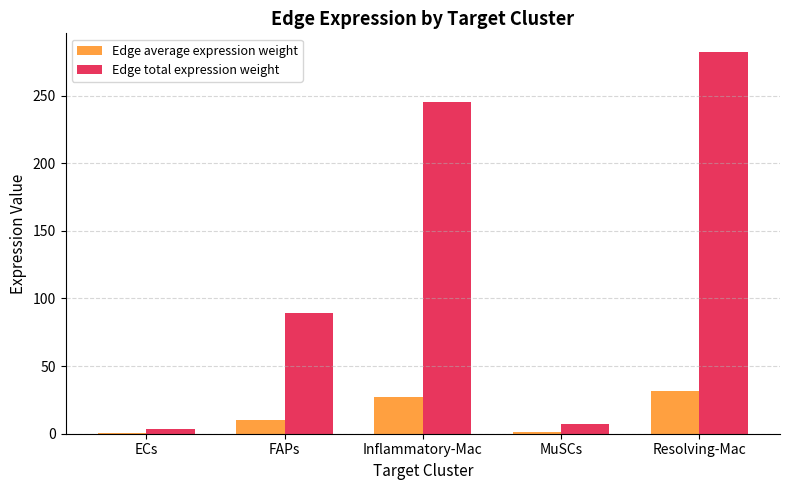

Which series has the largest total across all categories?

Edge total expression weight